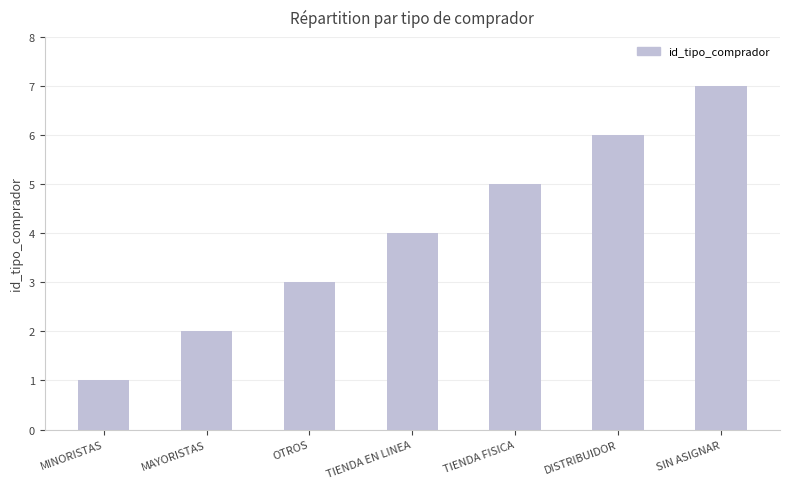

How many values are below 4?

3